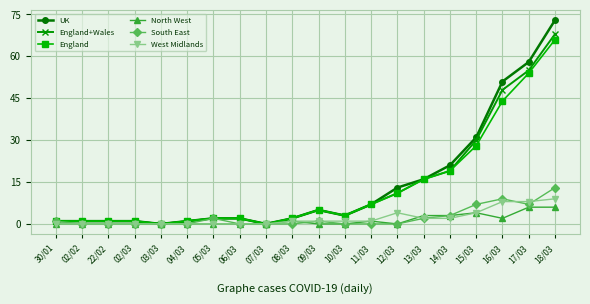

What is the spread (max minus min) of values at 17/03?

52